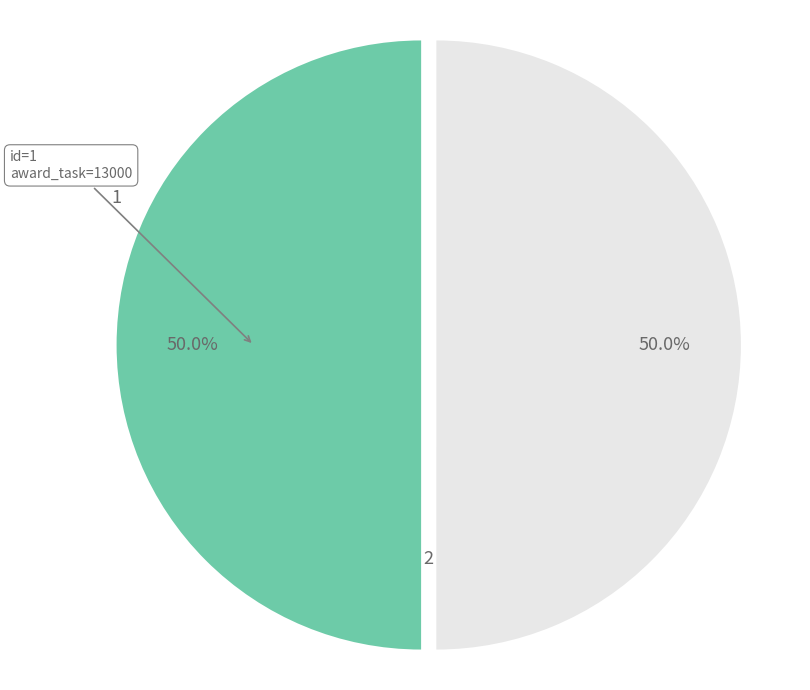

What is the ratio of the value at 1 to the value at 2?

1.0